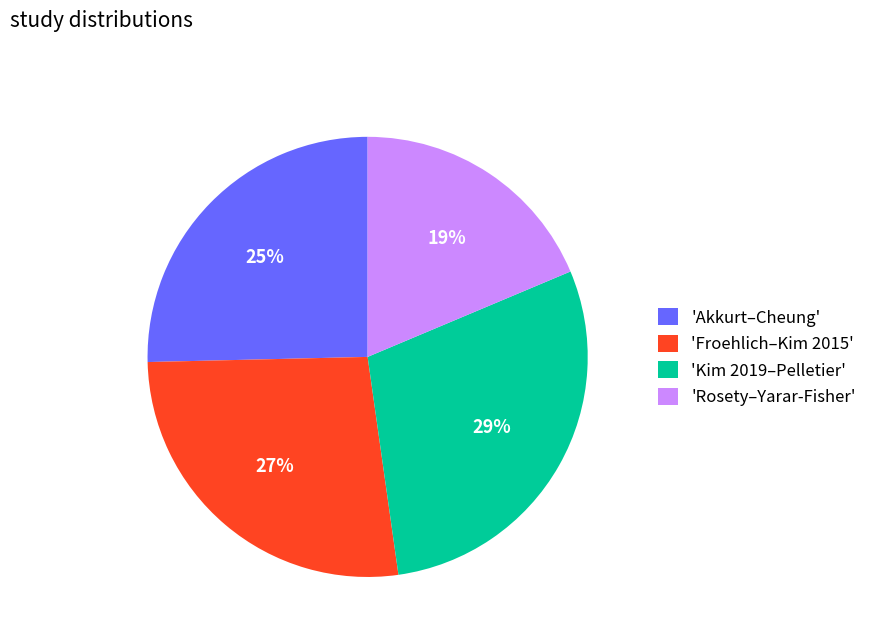

How many slices are in this pie chart?

4